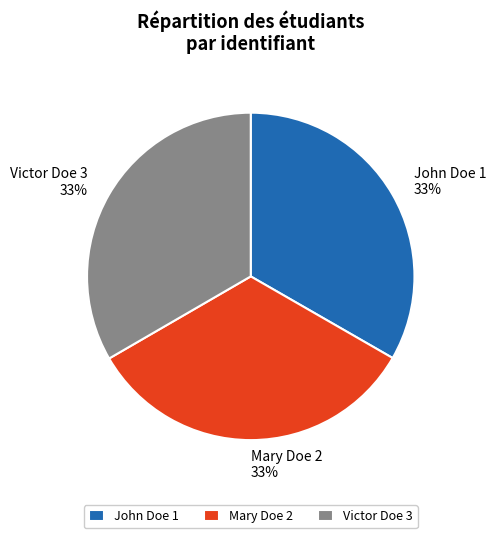

Approximately how many times larger is the value at Victor Doe 3 compared to John Doe 1?

1.0